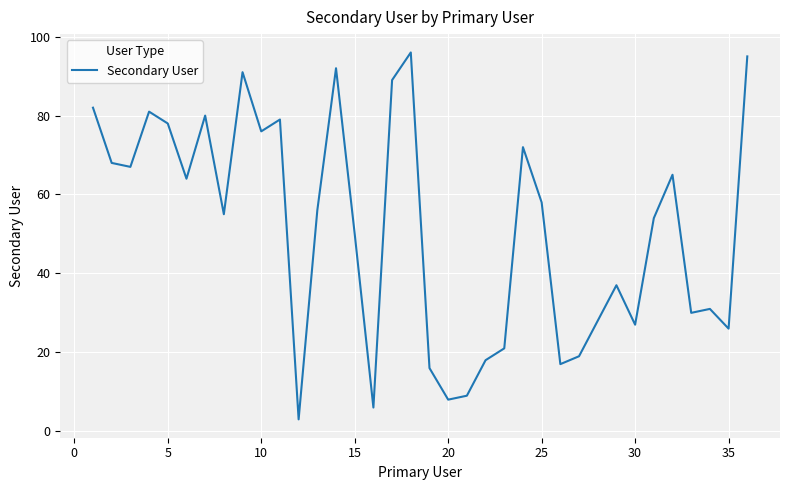

What is the difference between the maximum and minimum values?

93